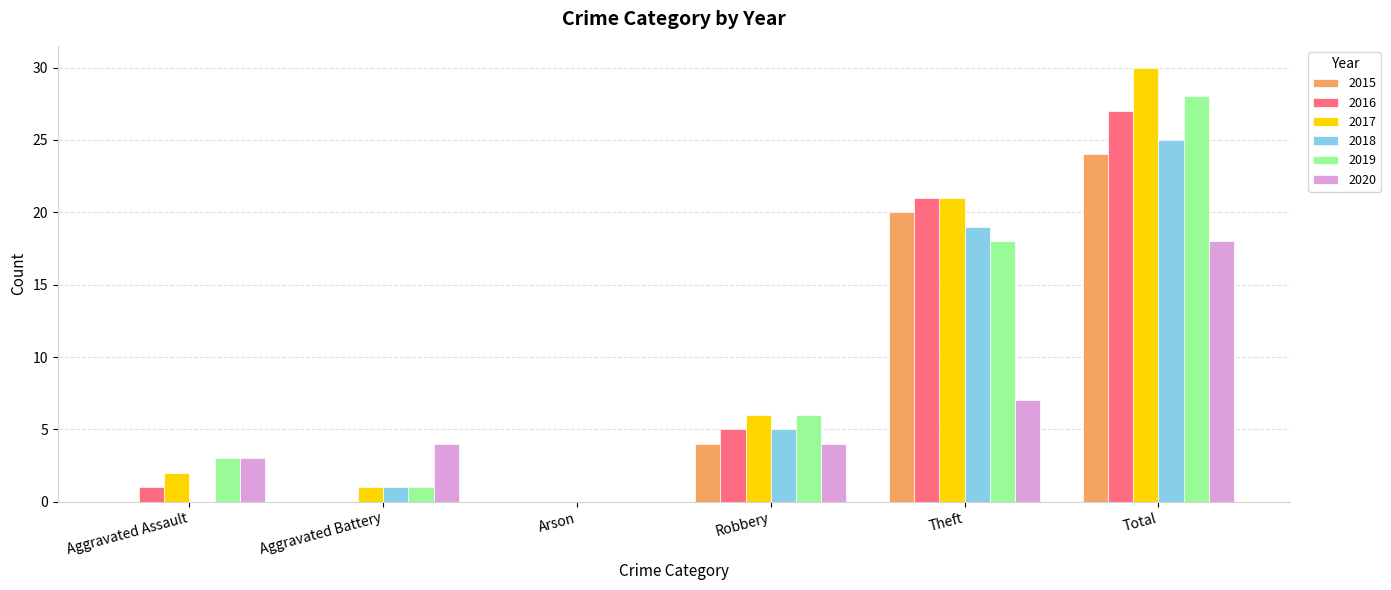

Count the number of data series in this chart.

6